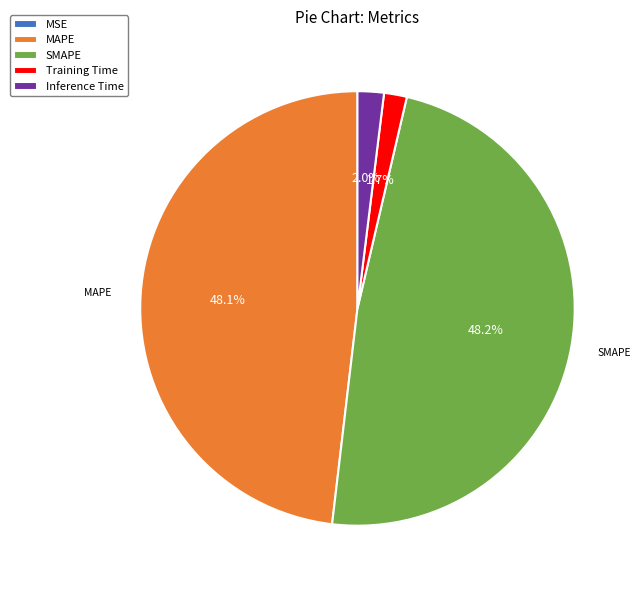

What portion of the pie excludes Inference Time?

98.0%